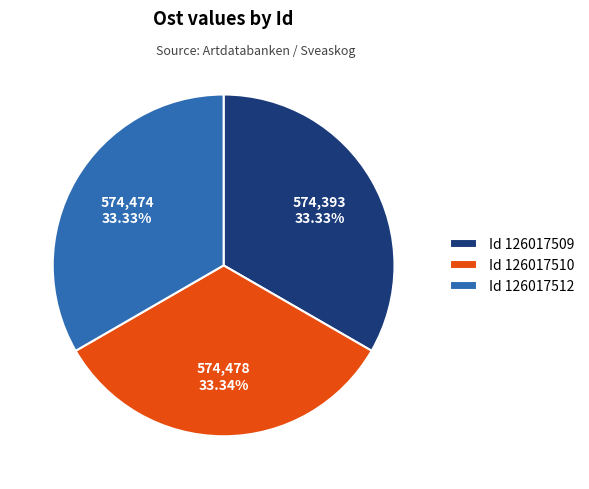

Is there a majority slice in this chart?

No